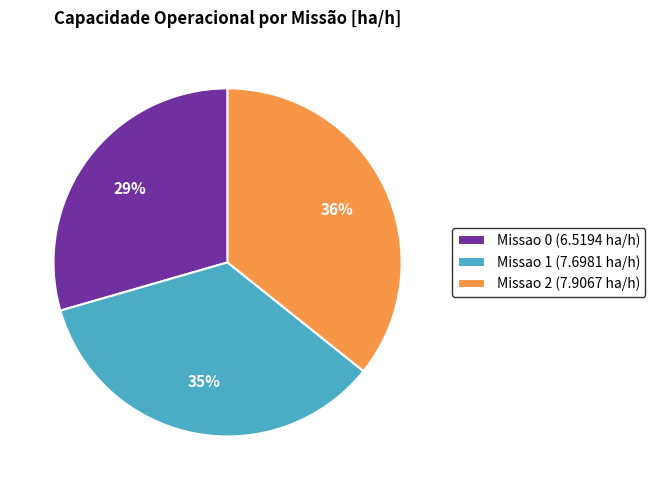

To the nearest percent, what is the combined percentage of Missao 2 (7.9067 ha/h) and Missao 0 (6.5194 ha/h)?

65%